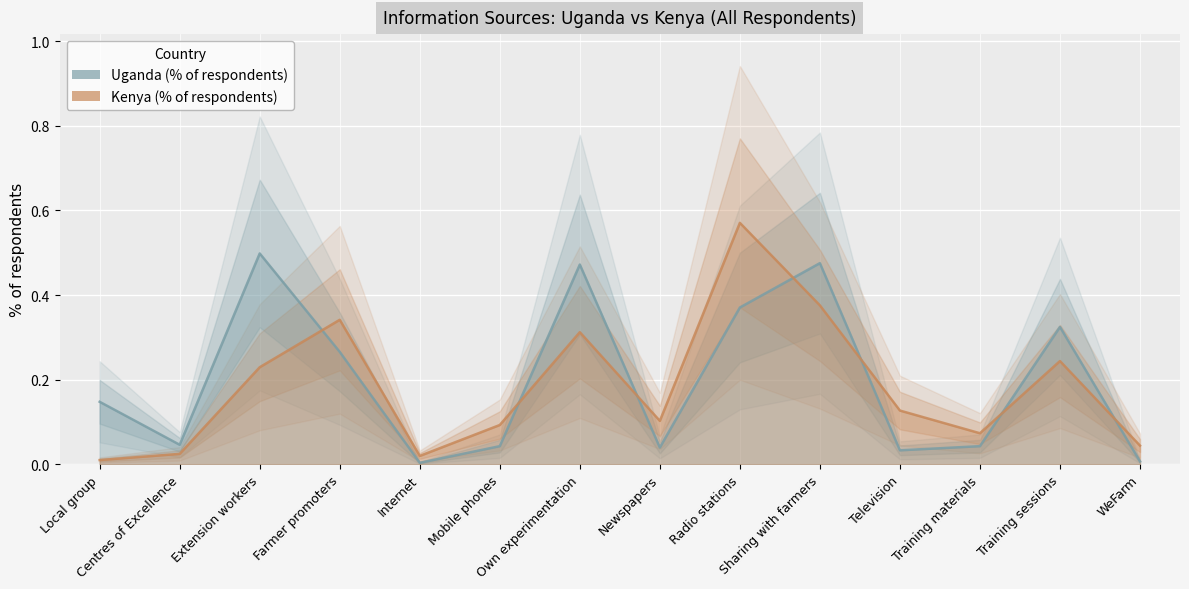

What position from the left is Training materials?

12